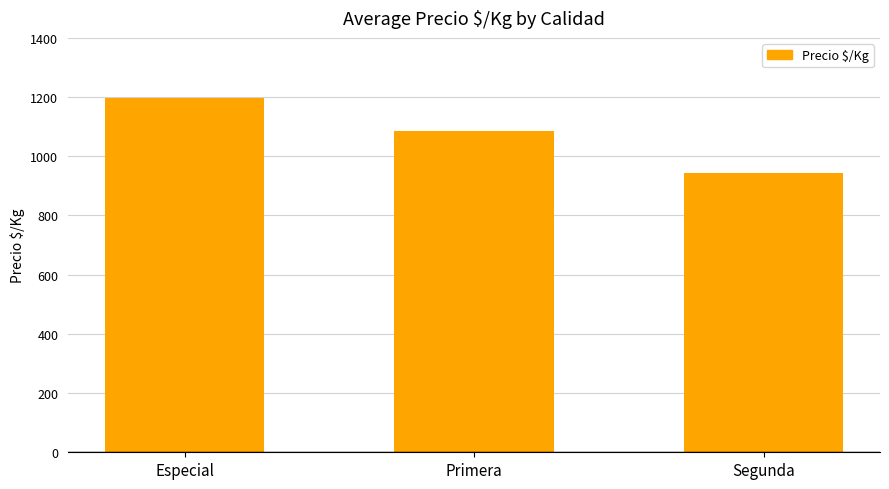

Rank the categories by value from lowest to highest.

Segunda, Primera, Especial